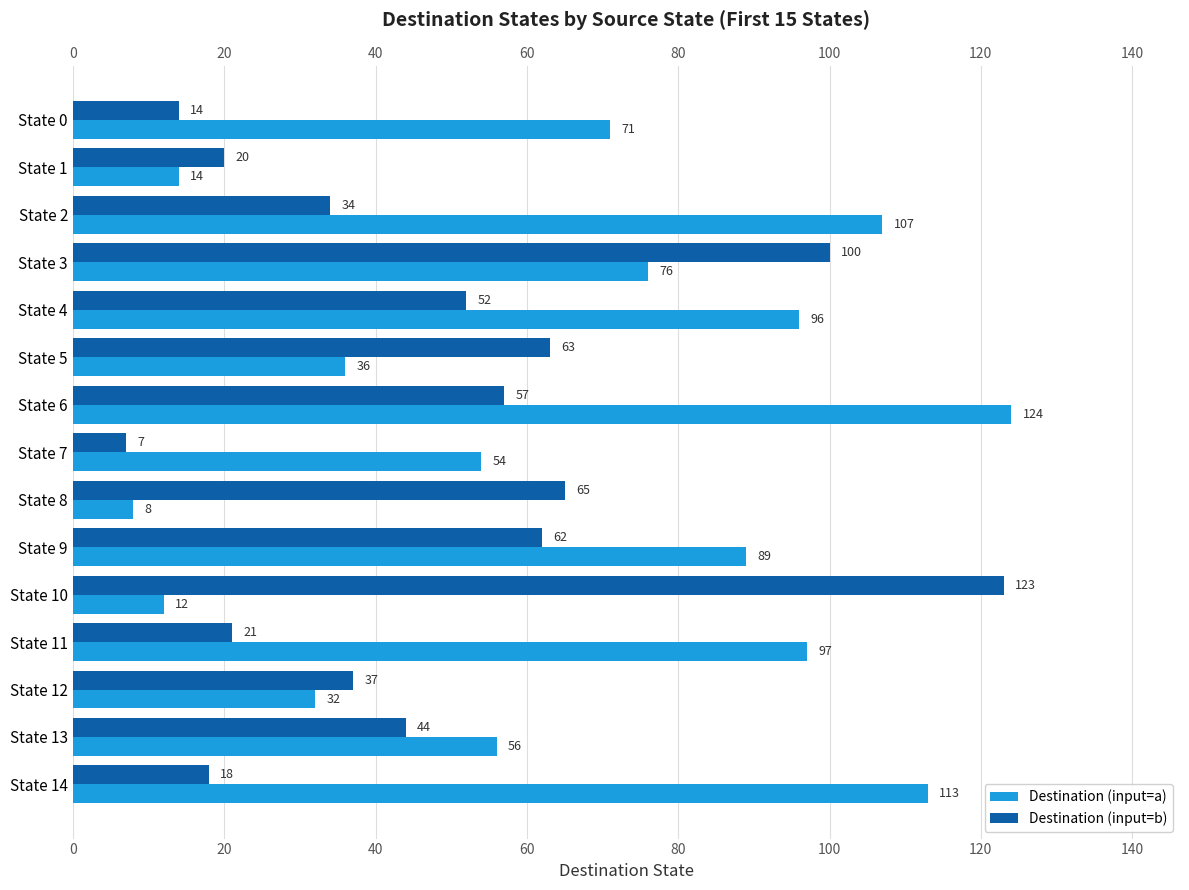

Which series changed the most between State 7 and State 12?

Destination (input=b)